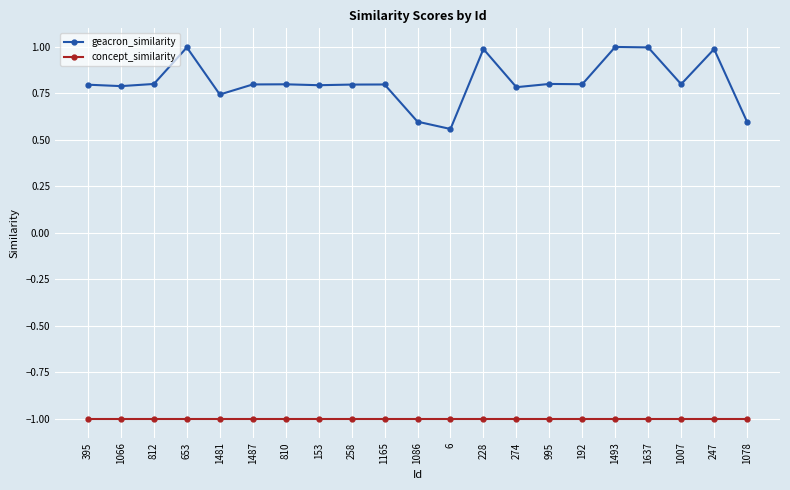

What are all the series names shown in the legend?

geacron_similarity, concept_similarity